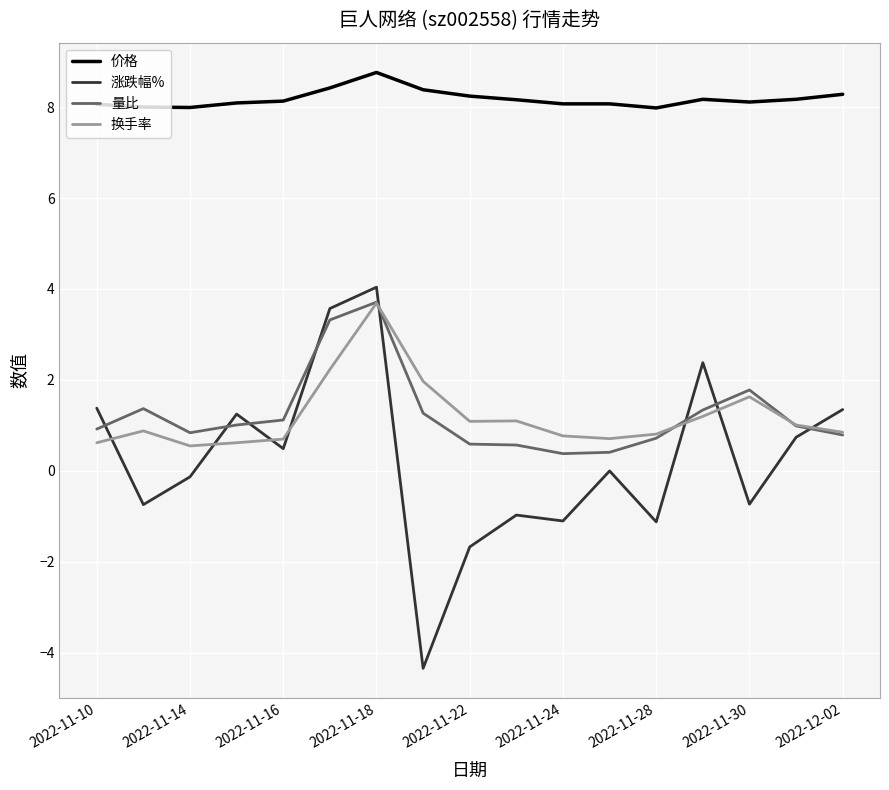

True or false: 价格 and 量比 cross at least once.

False